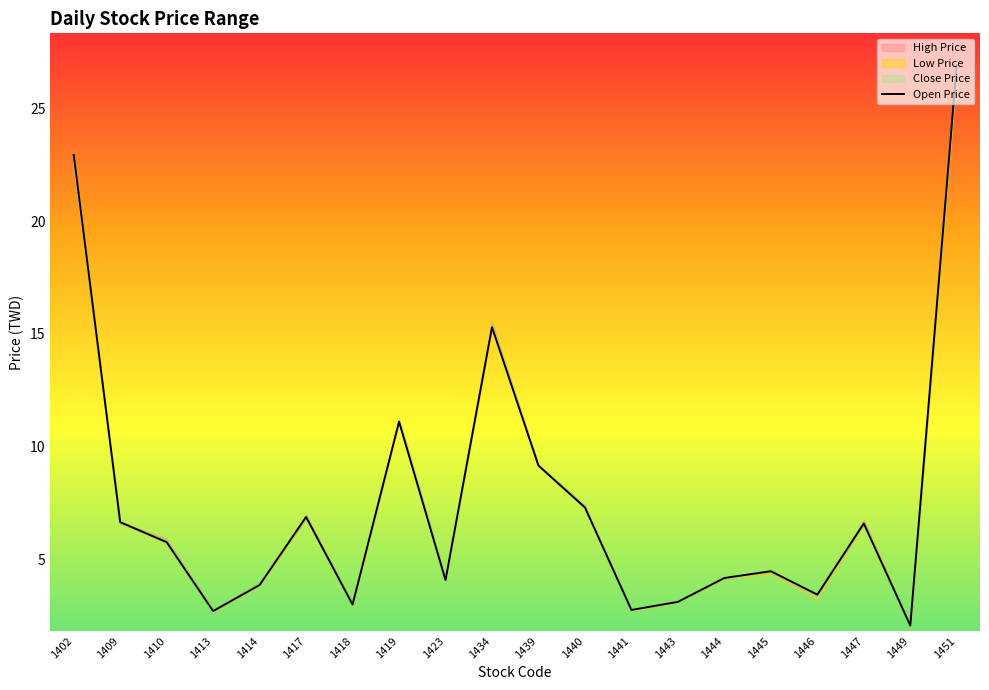

What is the value of the 17th point from the left?

3.4